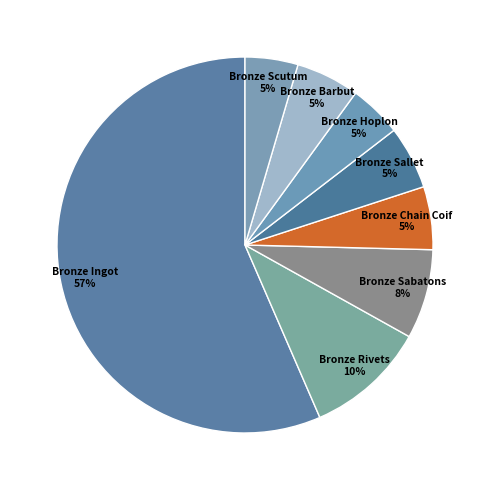

How many slices are in this pie chart?

8